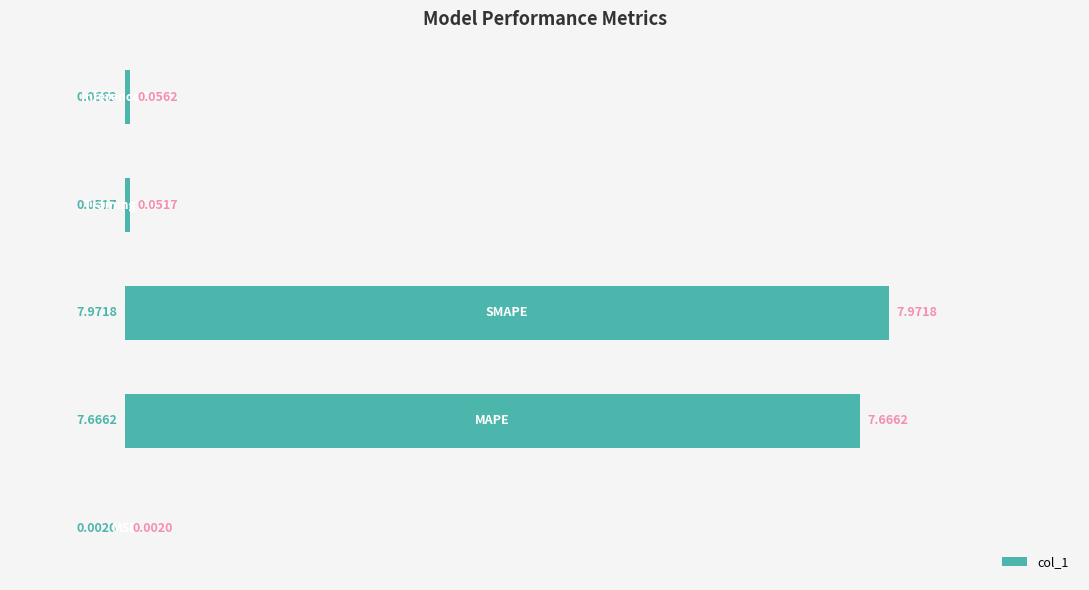

What is the sum of all values?

15.7